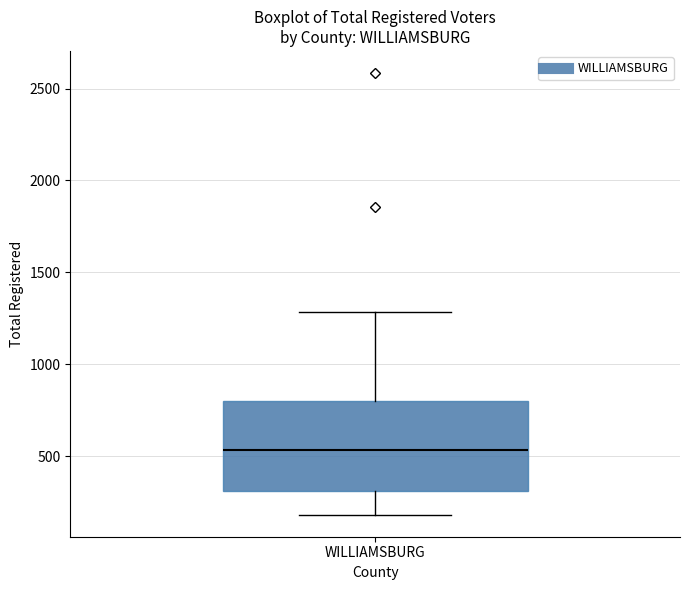

Transcribe this box plot: give where the median line is, the range the box spans, and where the two whiskers end, as read against the y-axis. The values are not printed on the chart, so give them approximately, as read against the axis.

median 550, box 300 to 800, whiskers 200 to 1300